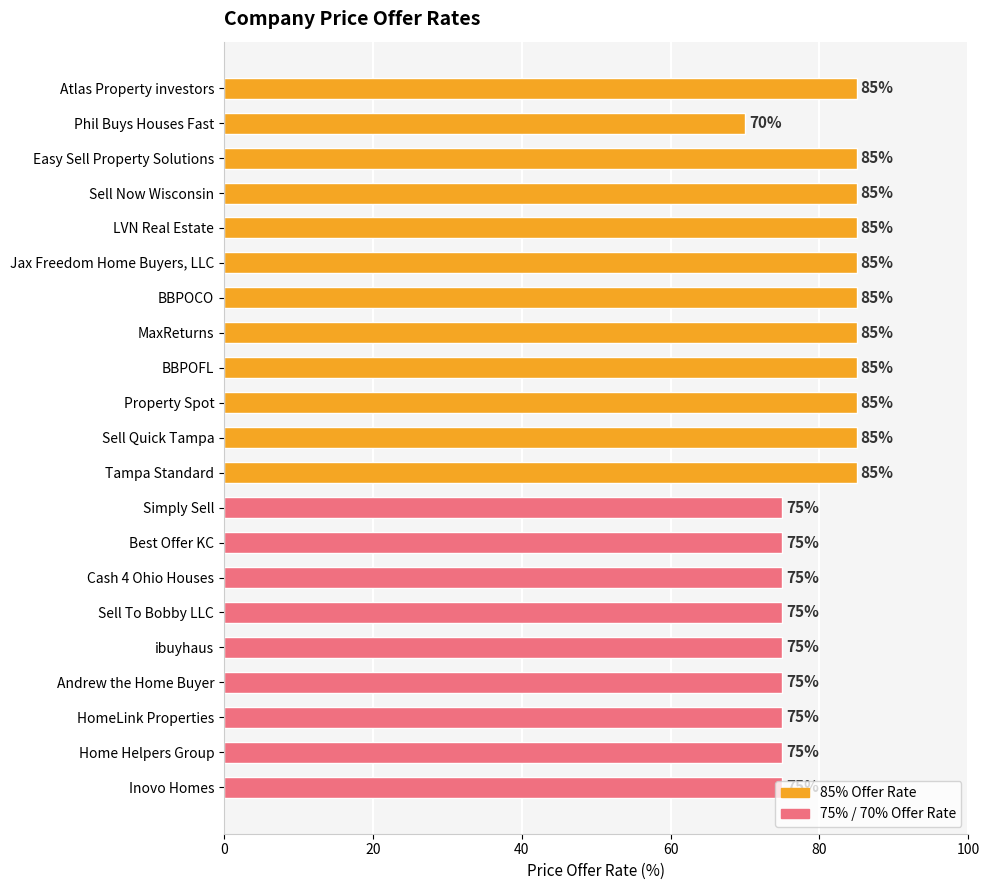

Approximately how many times larger is the value at Simply Sell compared to BBPOFL?

0.9